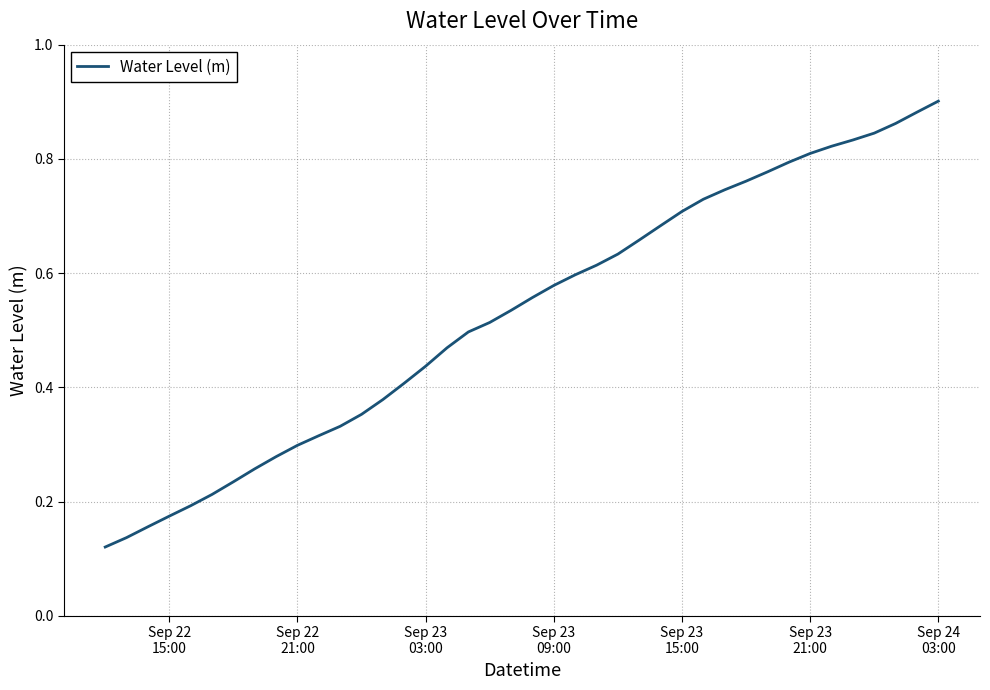

Does the chart display data point markers on the line(s)?

No